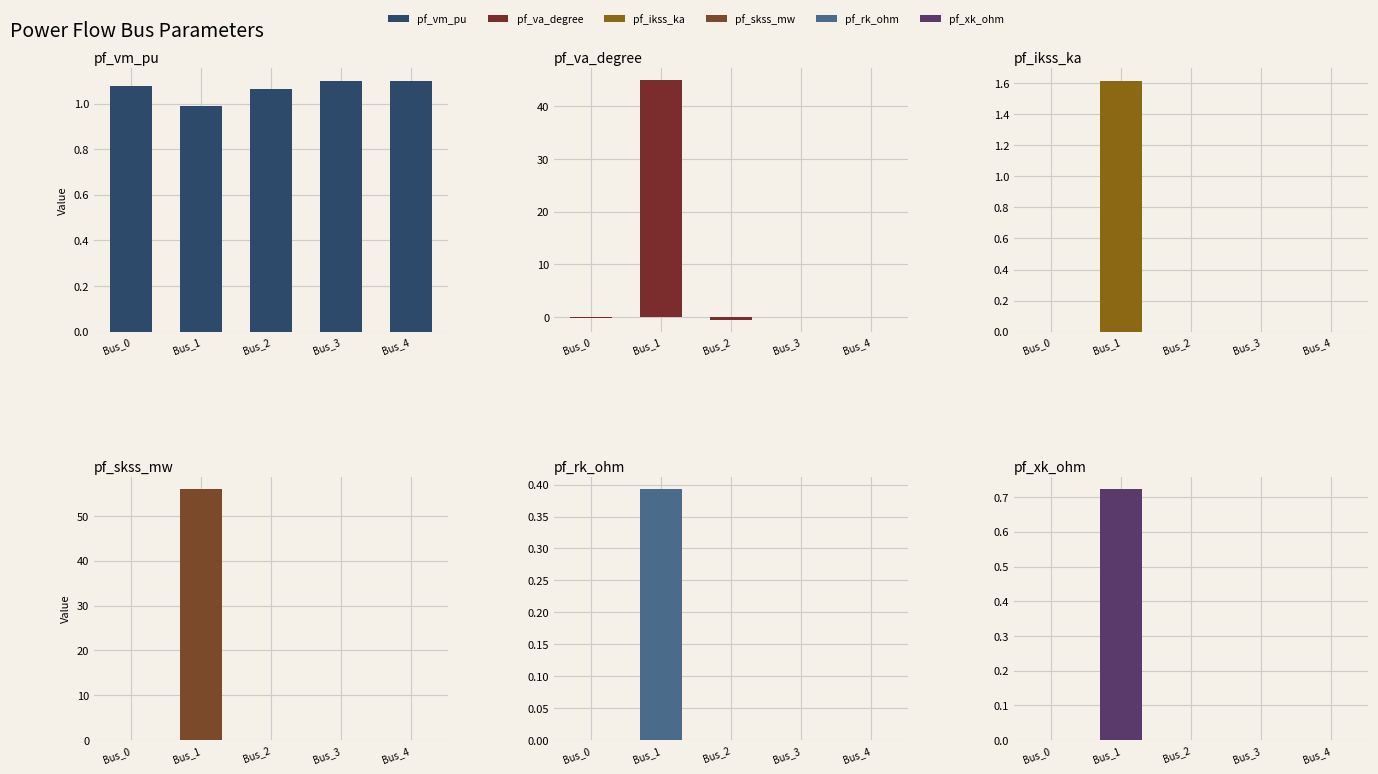

What is the difference between the maximum and minimum values in the pf_rk_ohm series?

0.4